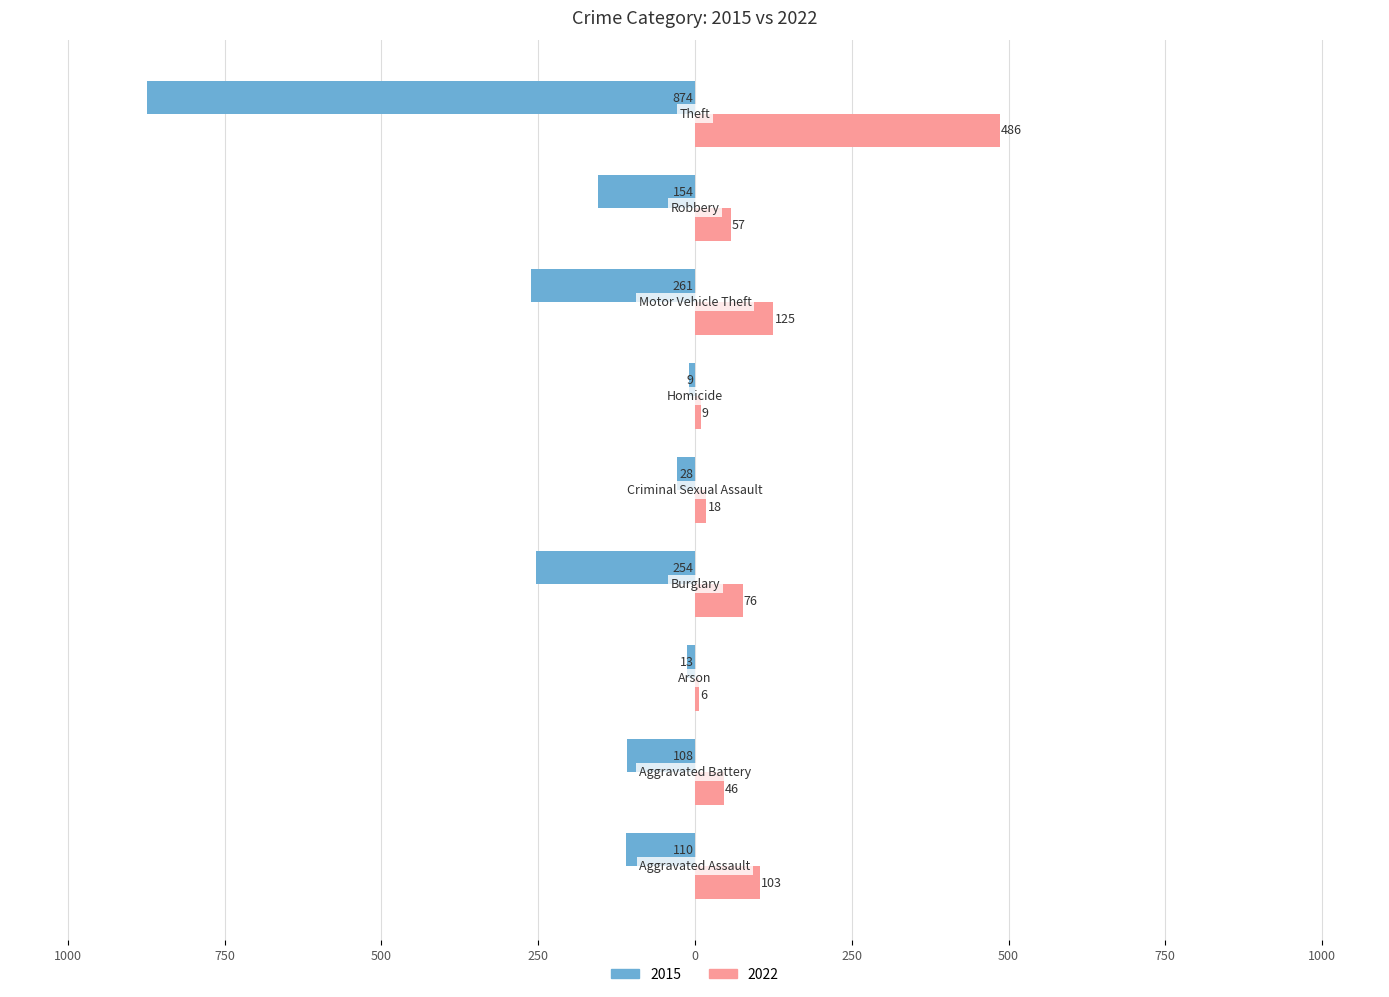

Reading left to right, transcribe all the data shown in this chart.

2015: -110	-108	-13	-254	-28	-9	-261	-154	-874
2022: 103	46	6	76	18	9	125	57	486